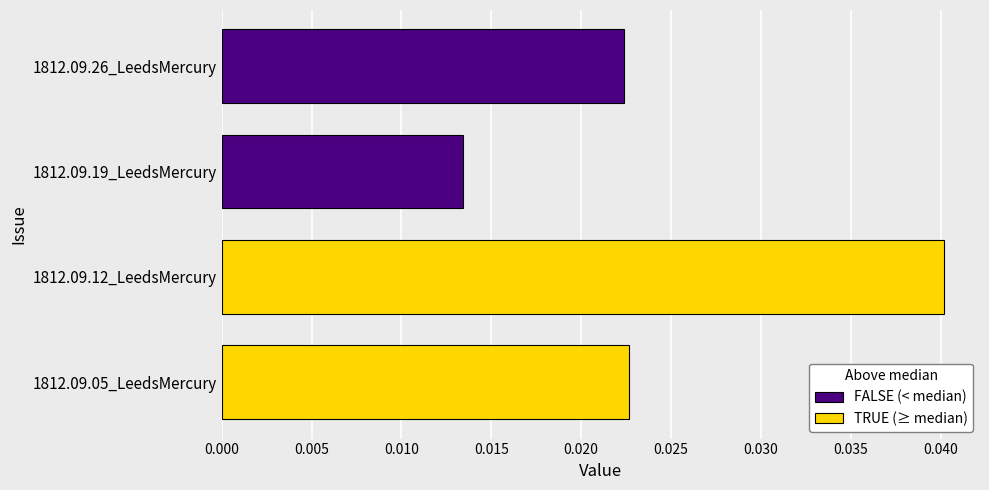

Count the values in the range 0 to 1.

4